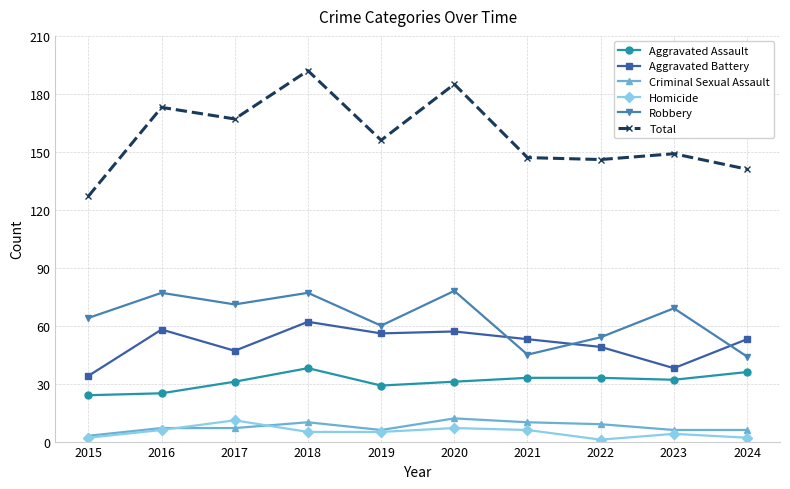

Where is the first local maximum for Homicide?

2017